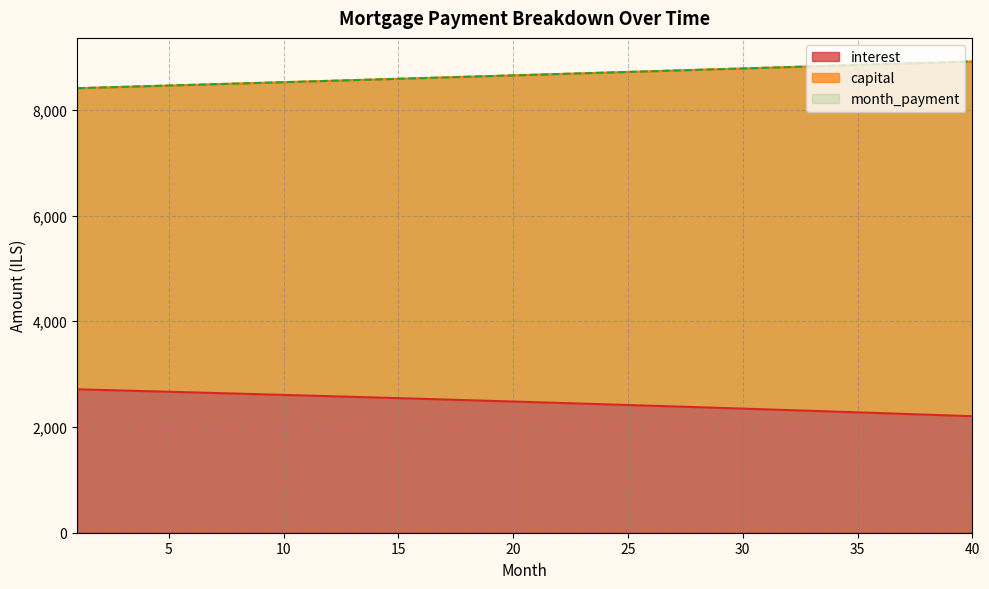

How many lines are shown in the chart?

3